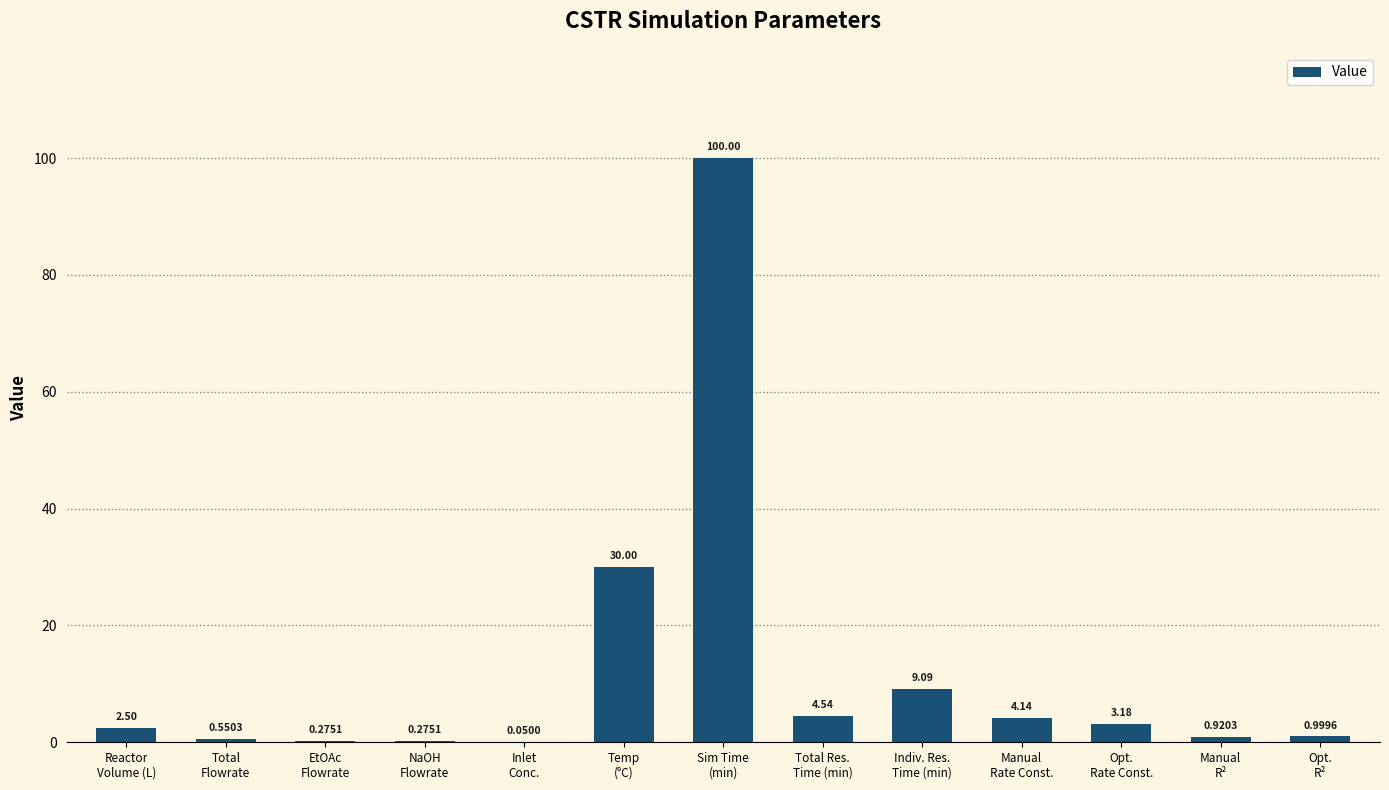

At which category does the chart reach its peak across all series?

Sim Time
(min)